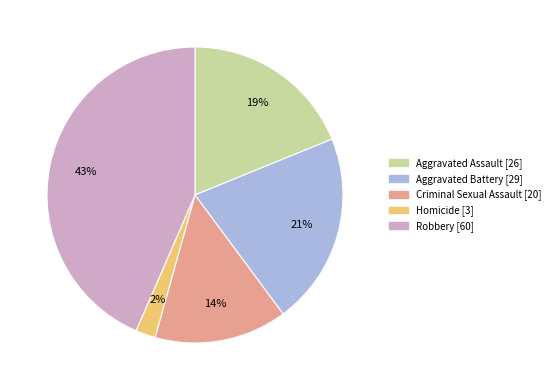

To the nearest percent, what portion does Criminal Sexual Assault represent?

14%